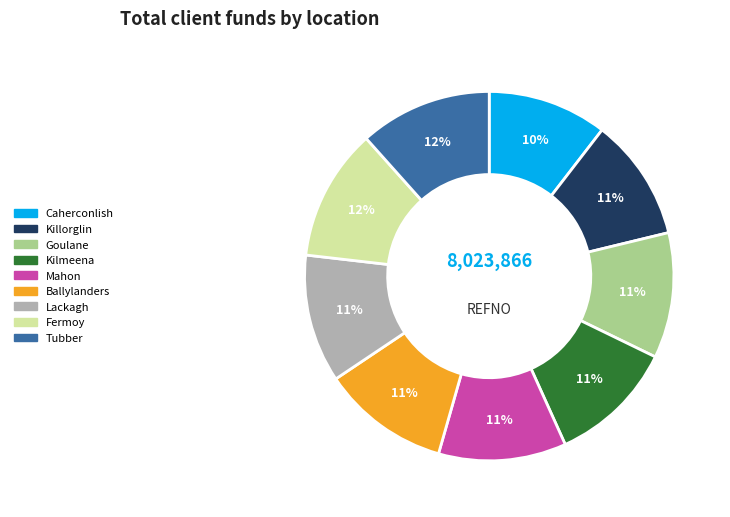

Combined, do Mahon and Lackagh account for over 50%?

No